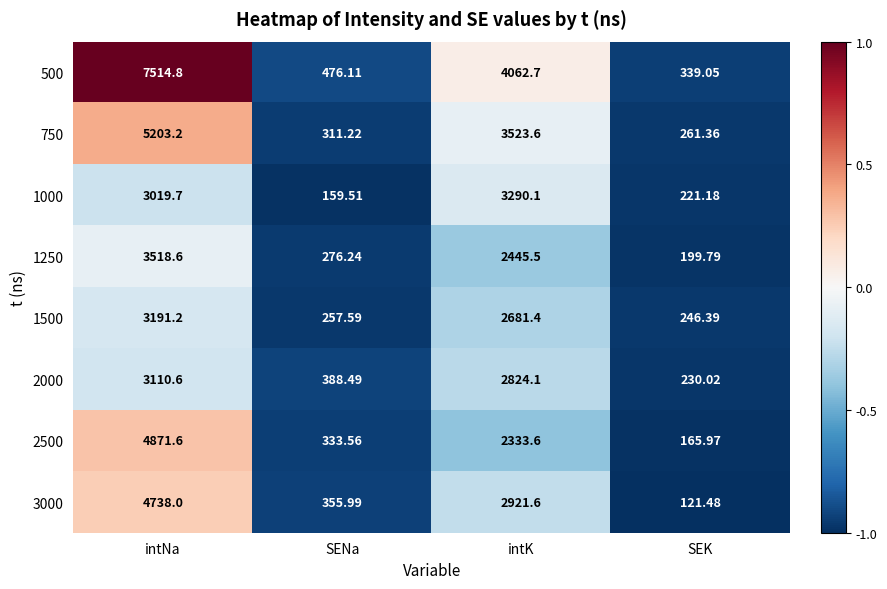

Where is 2000 nearest to the value 1670?

intK